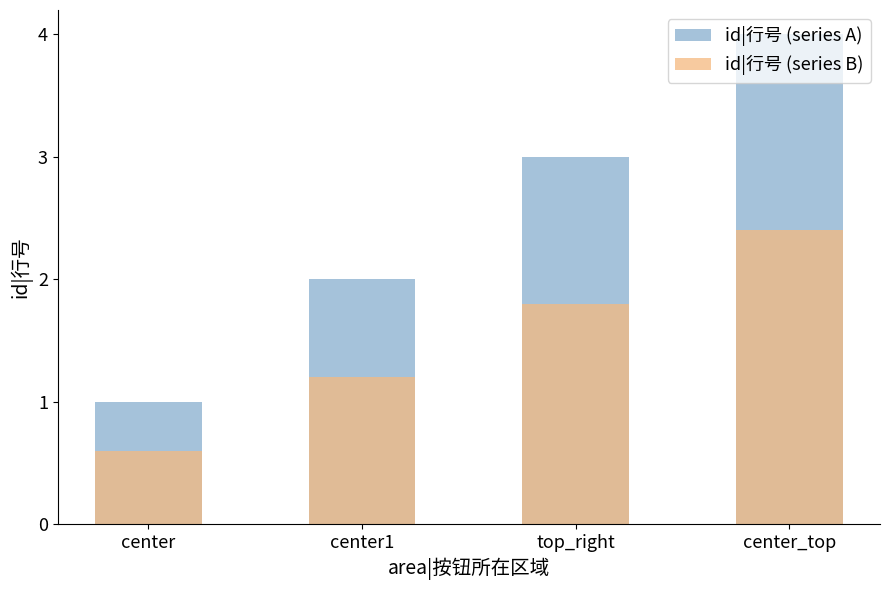

What is the approximate value of id|行号 (series A) at top_right?

3.0